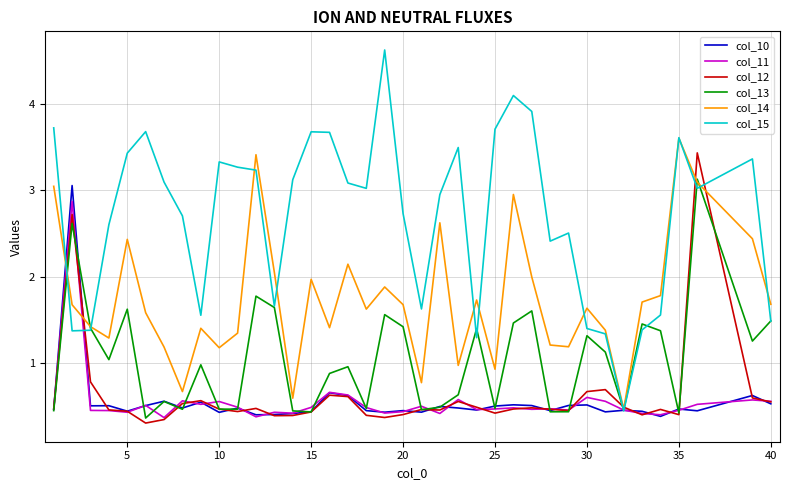

What is the sum of all col_15 values?

102.6